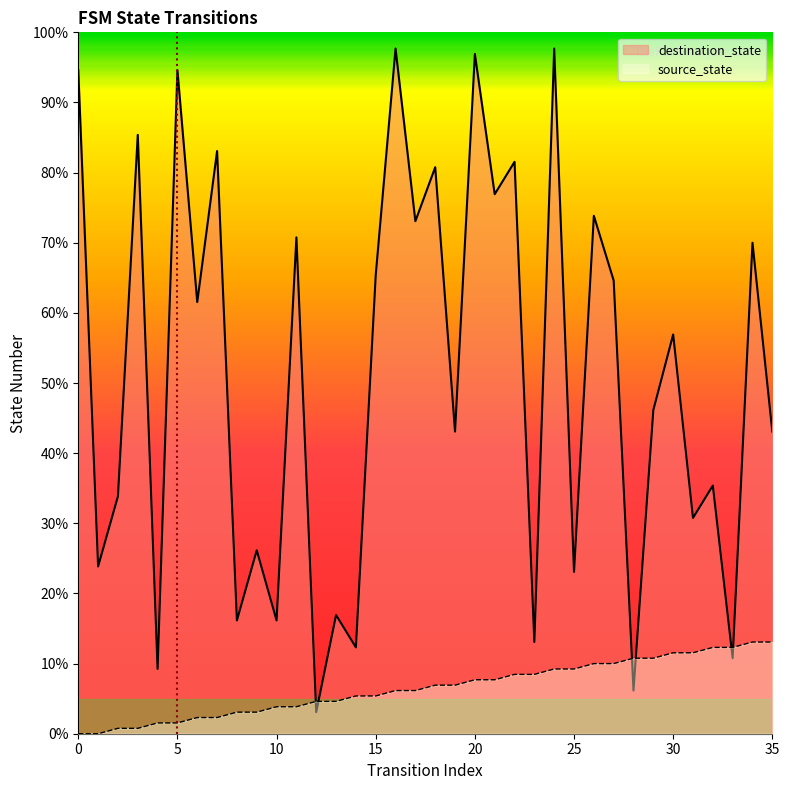

Which series changed the most between 0 and 15?

destination_state